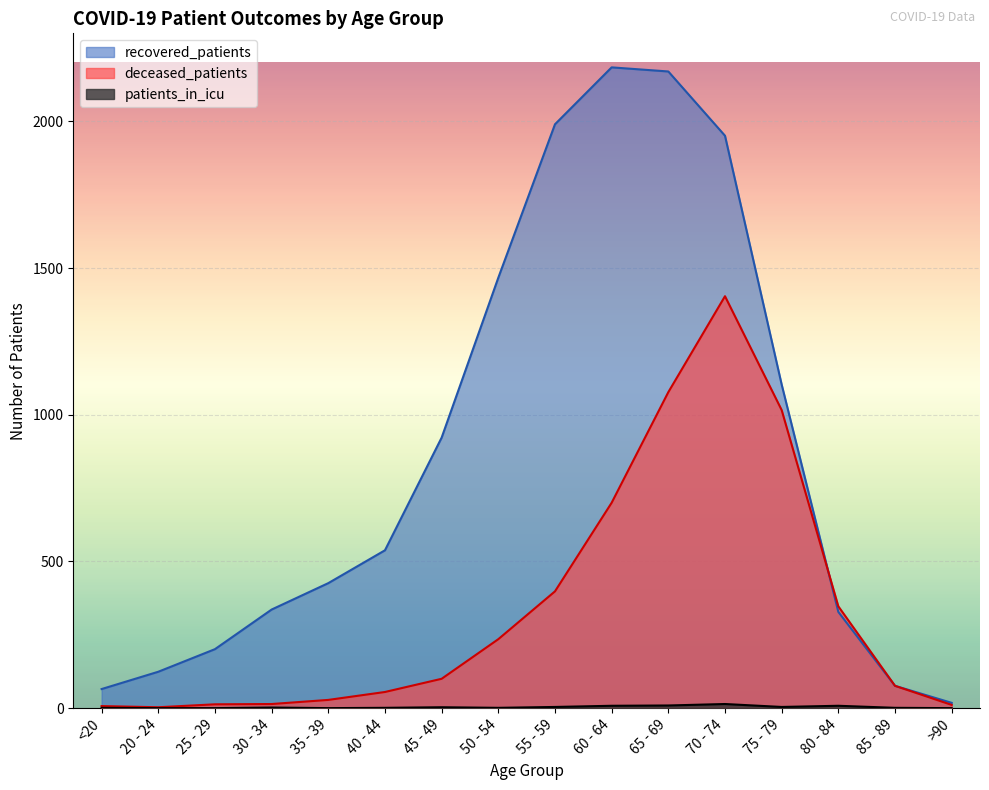

At how many categories does at least one series exceed 362?

9